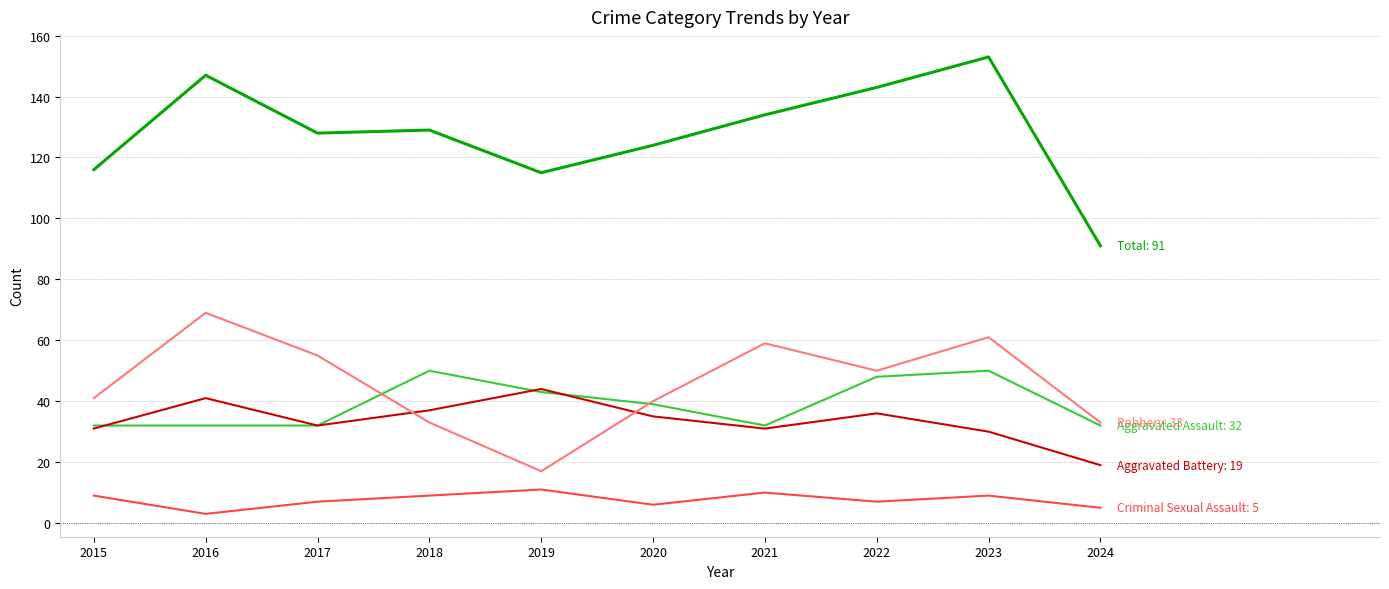

What is the maximum value shown in the chart?

153